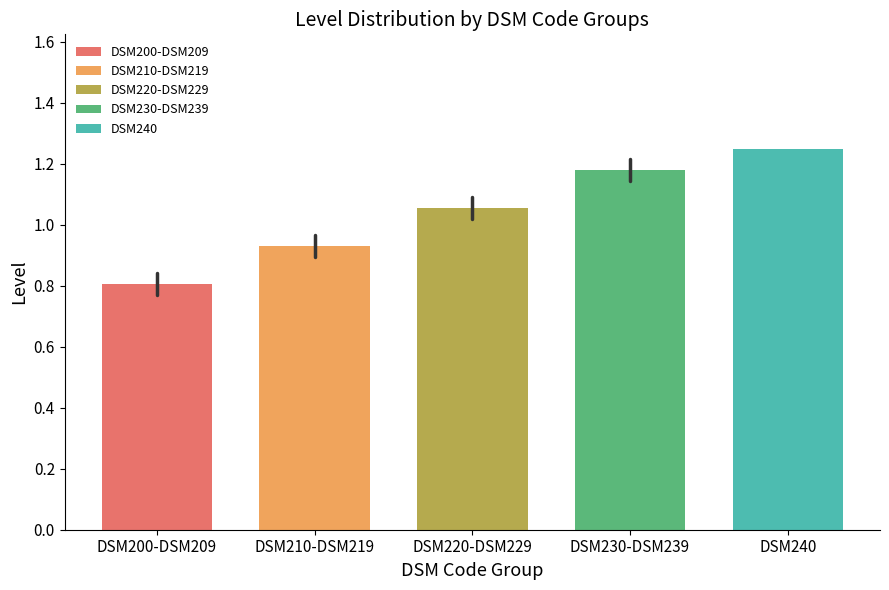

What is the sum of all values?

5.2